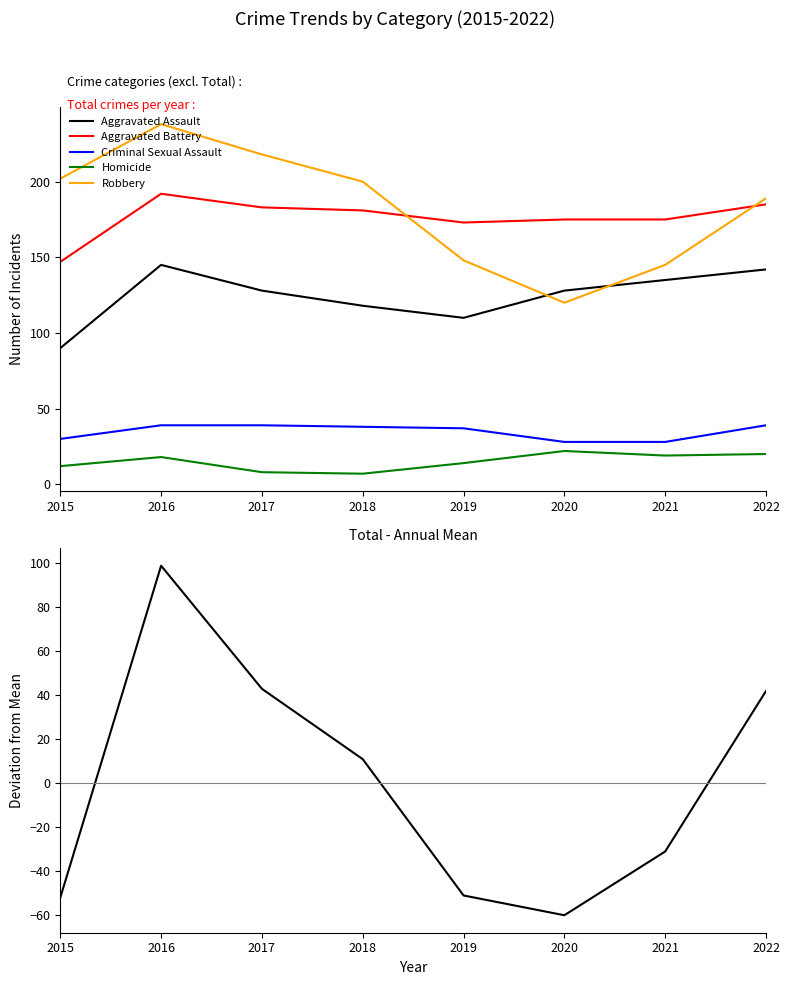

True or false: Homicide and Total - Mean intersect in this chart.

True